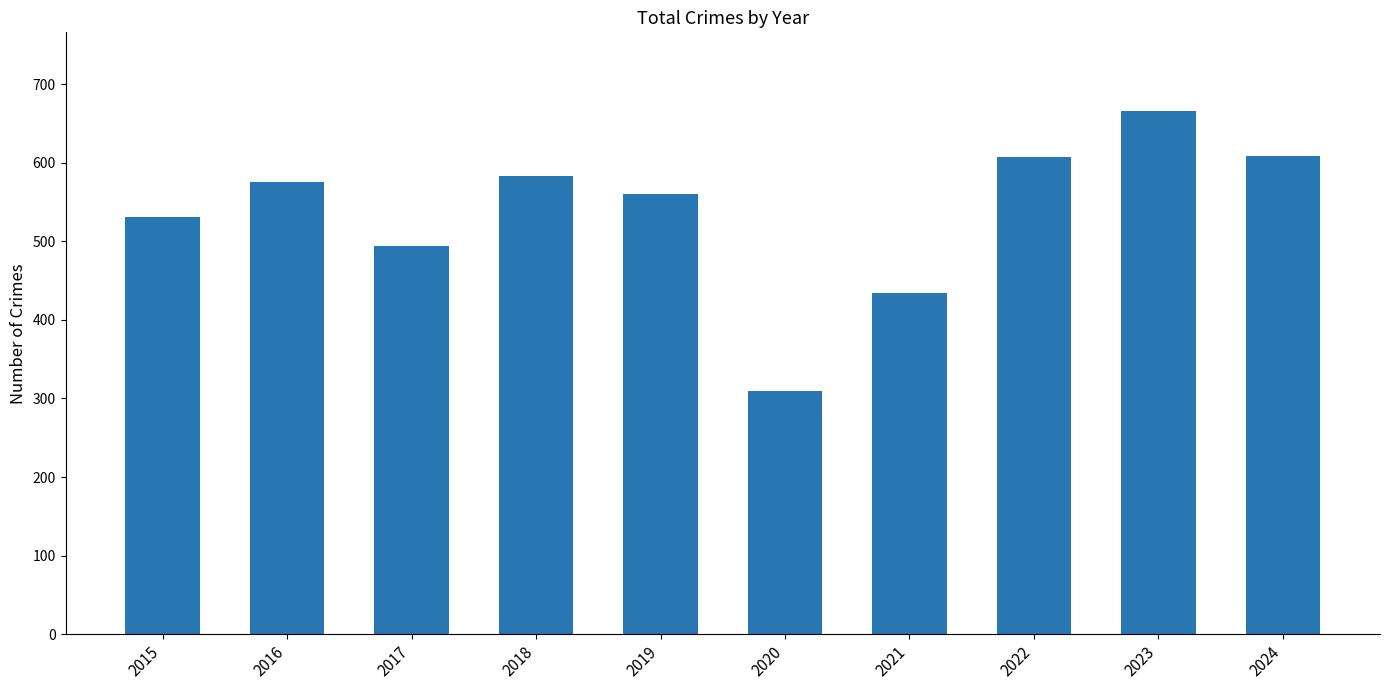

What is the value of the 10th bar from the left?

608